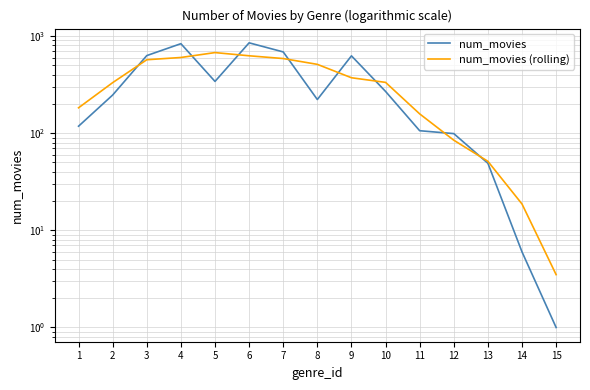

Reading left to right, what are all the values shown in this chart?

num_movies: 118.0	247.0	629.0	834.0	341.0	851.0	686.0	222.0	625.0	269.0	106.0	99.0	49.0	6.0	1.0
num_movies (rolling): 182.5	331.3	570.0	601.3	675.3	626.0	586.3	511.0	372.0	333.3	158.0	84.7	51.3	18.7	3.5